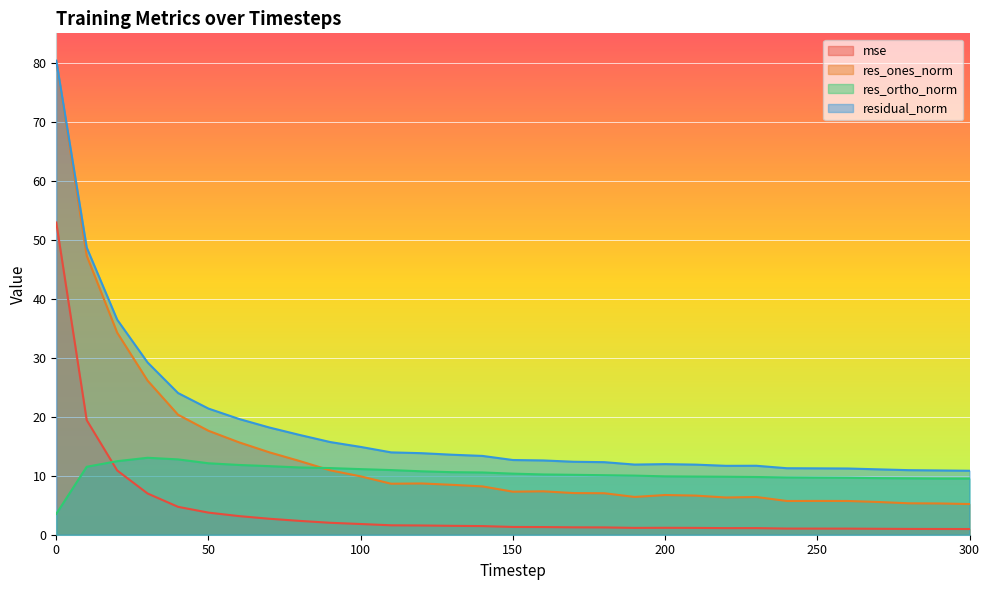

List the series in order of their overall mean, lowest first.

mse, res_ortho_norm, res_ones_norm, residual_norm